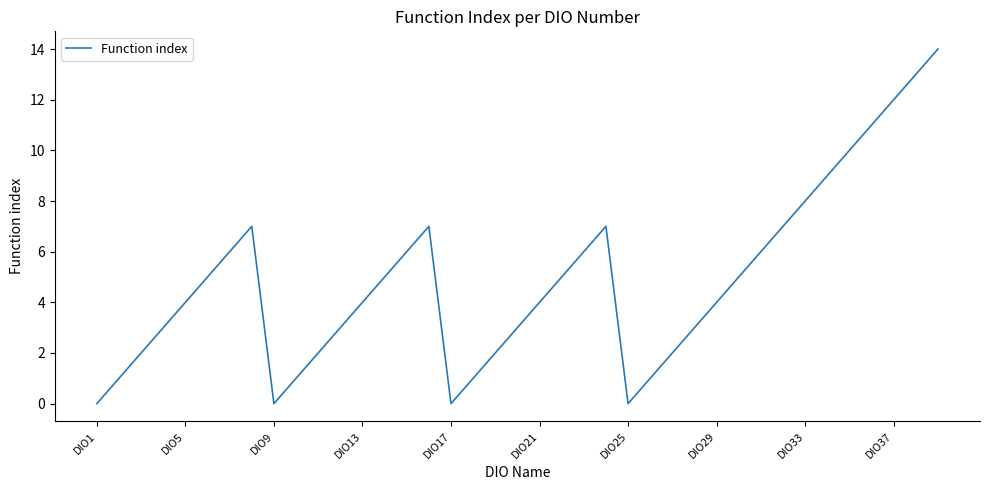

What is the greatest value displayed?

14